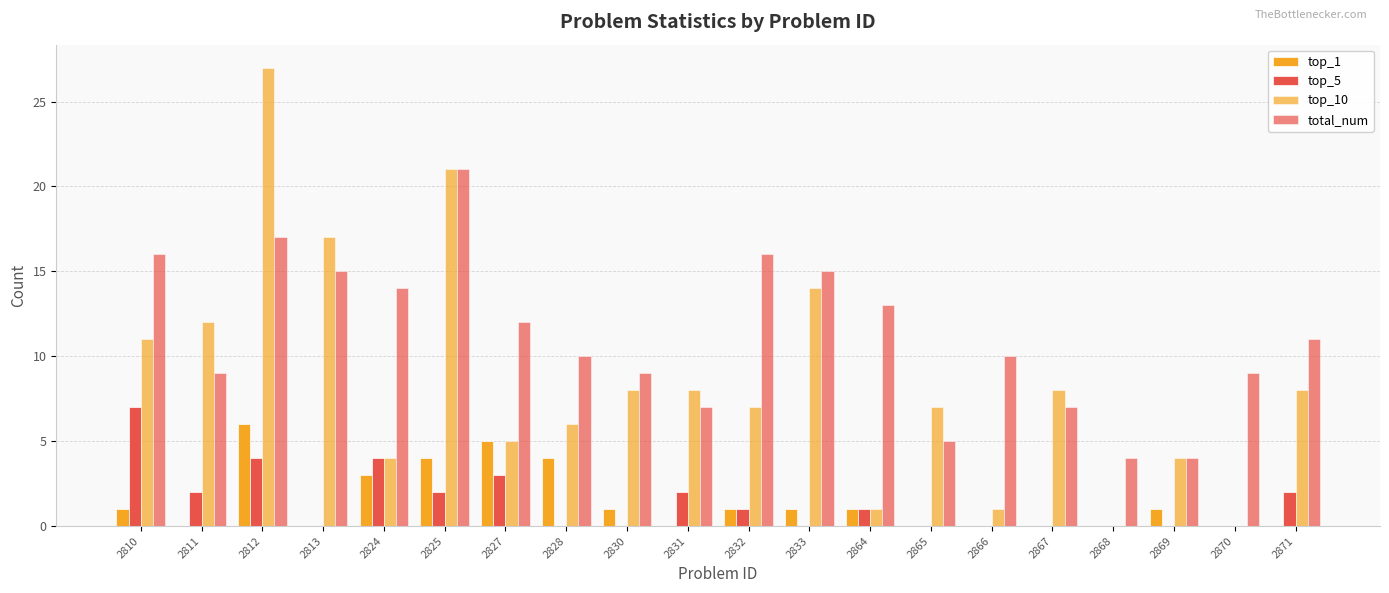

What is the value of the top_1 bar at the 18th from the left?

1